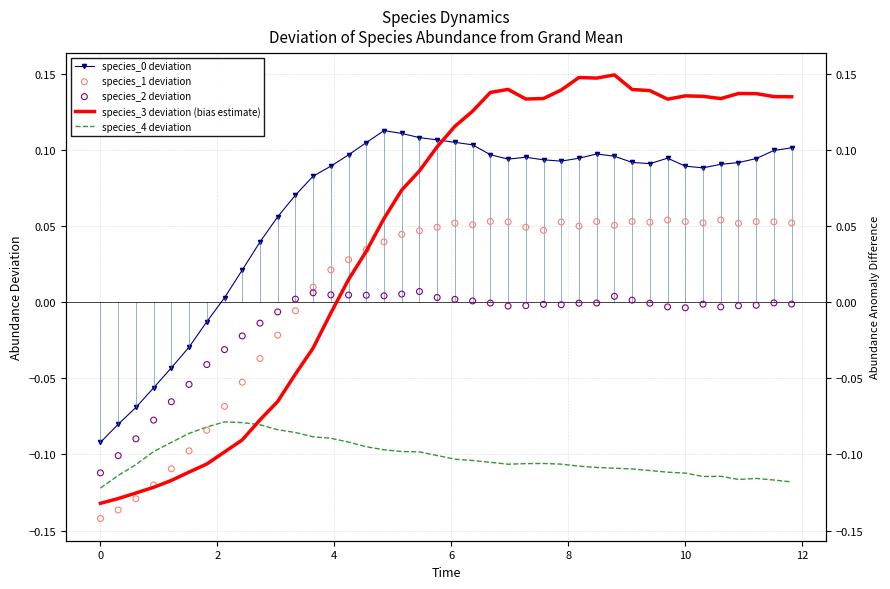

Which series reaches the maximum Y coordinate?

species_3 deviation (bias estimate)